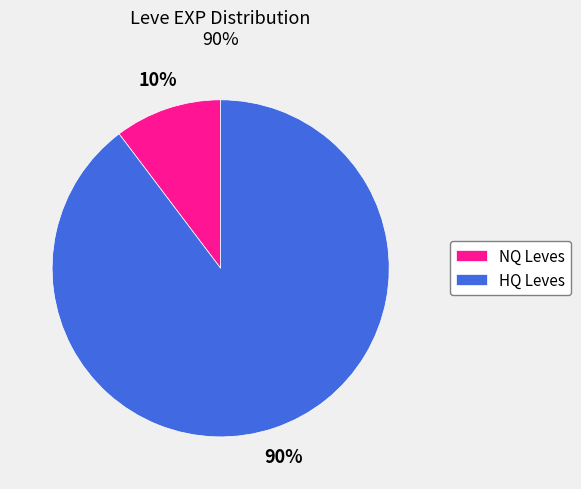

Which has a higher value, HQ Leves or NQ Leves?

HQ Leves